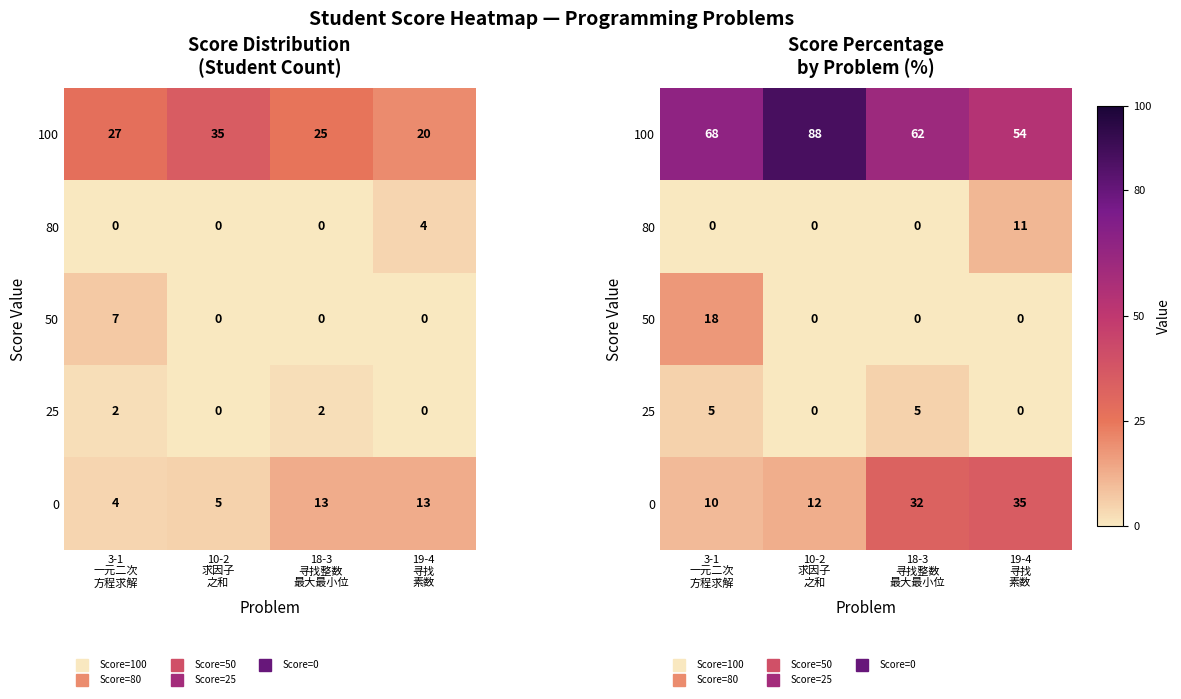

What is the difference between the highest and lowest values at 3-1
一元二次
方程求解?

67.5